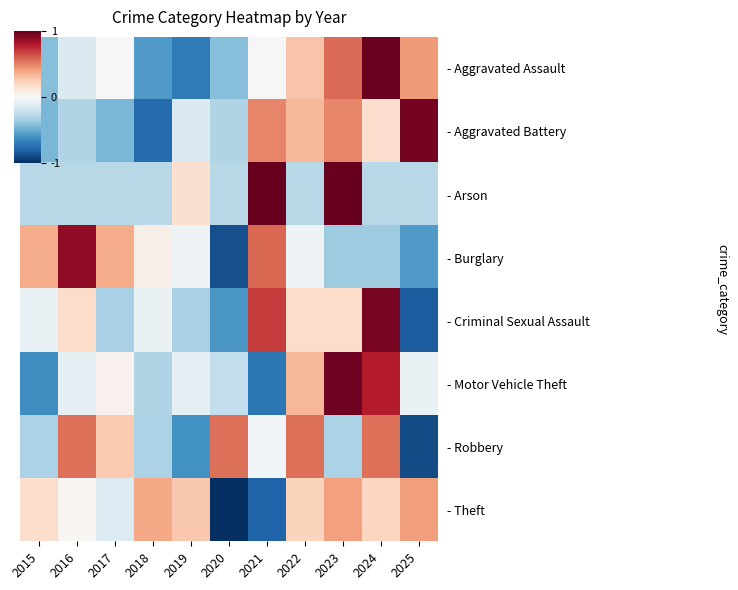

Reading left to right, transcribe all the data shown in this chart.

- Aggravated Assault: 2015=-0.8	2016=-0.3	2017=0.0	2018=-1.1	2019=-1.4	2020=-0.8	2021=0.0	2022=0.6	2023=1.1	2024=2.0	2025=0.8
- Aggravated Battery: 2015=-0.9	2016=-0.6	2017=-0.9	2018=-1.5	2019=-0.3	2020=-0.6	2021=1.0	2022=0.7	2023=1.0	2024=0.3	2025=1.9
- Arson: 2015=-0.6	2016=-0.6	2017=-0.6	2018=-0.6	2019=0.3	2020=-0.6	2021=2.1	2022=-0.6	2023=2.1	2024=-0.6	2025=-0.6
- Burglary: 2015=0.7	2016=1.8	2017=0.7	2018=0.1	2019=-0.1	2020=-1.8	2021=1.2	2022=-0.1	2023=-0.7	2024=-0.7	2025=-1.1
- Criminal Sexual Assault: 2015=-0.1	2016=0.4	2017=-0.6	2018=-0.1	2019=-0.6	2020=-1.2	2021=1.4	2022=0.4	2023=0.4	2024=1.9	2025=-1.7
- Motor Vehicle Theft: 2015=-1.2	2016=-0.2	2017=0.1	2018=-0.6	2019=-0.2	2020=-0.5	2021=-1.4	2022=0.7	2023=1.9	2024=1.6	2025=-0.1
- Robbery: 2015=-0.6	2016=1.1	2017=0.5	2018=-0.6	2019=-1.2	2020=1.1	2021=-0.1	2022=1.1	2023=-0.6	2024=1.1	2025=-1.8
- Theft: 2015=0.3	2016=0.0	2017=-0.3	2018=0.8	2019=0.5	2020=-2.4	2021=-1.6	2022=0.5	2023=0.8	2024=0.4	2025=0.8